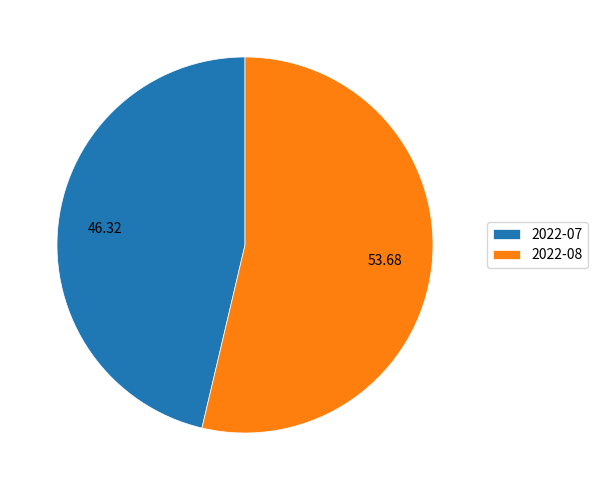

Is the sum of 2022-07 and 2022-08 greater than half?

Yes